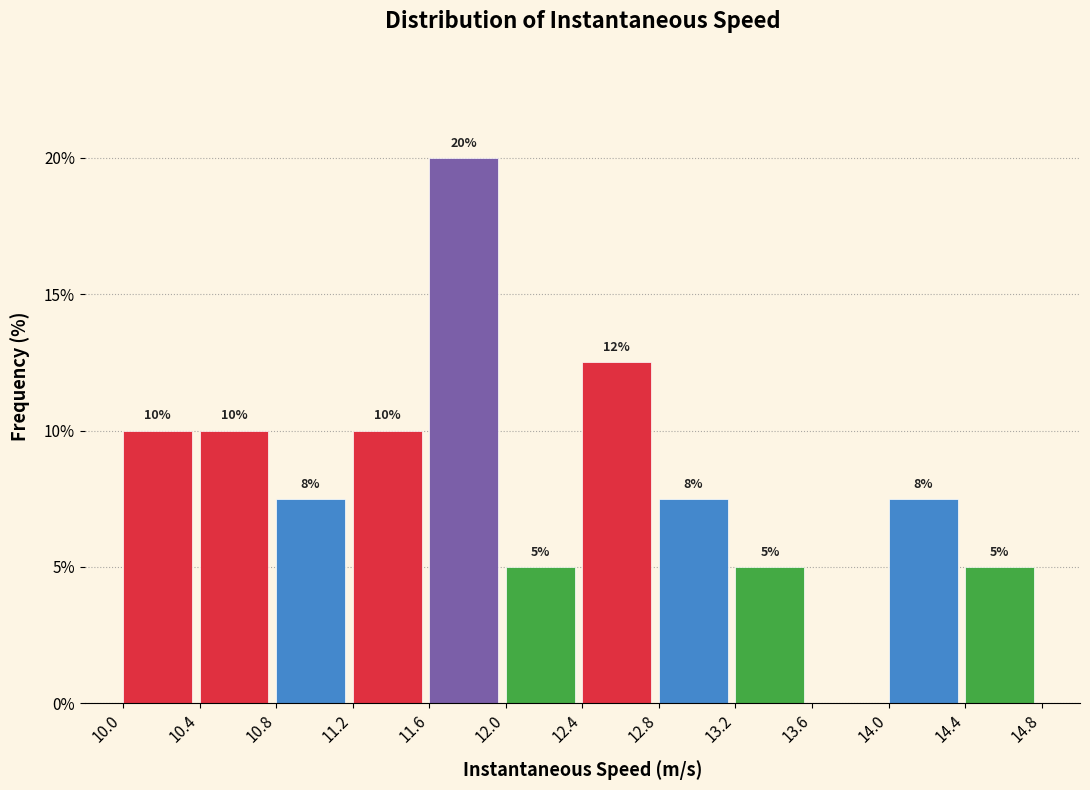

Over which range of the x-axis is the bar tallest?

11.6 to 12.0